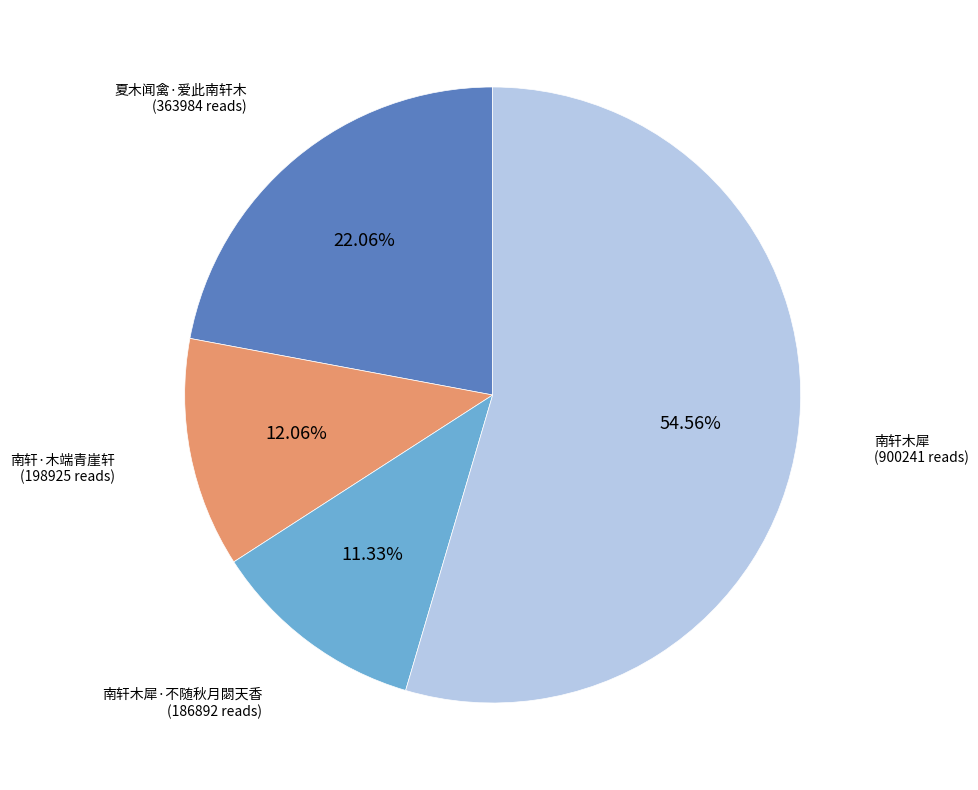

Is it true that 南轩木犀 is 69% of the pie?

False